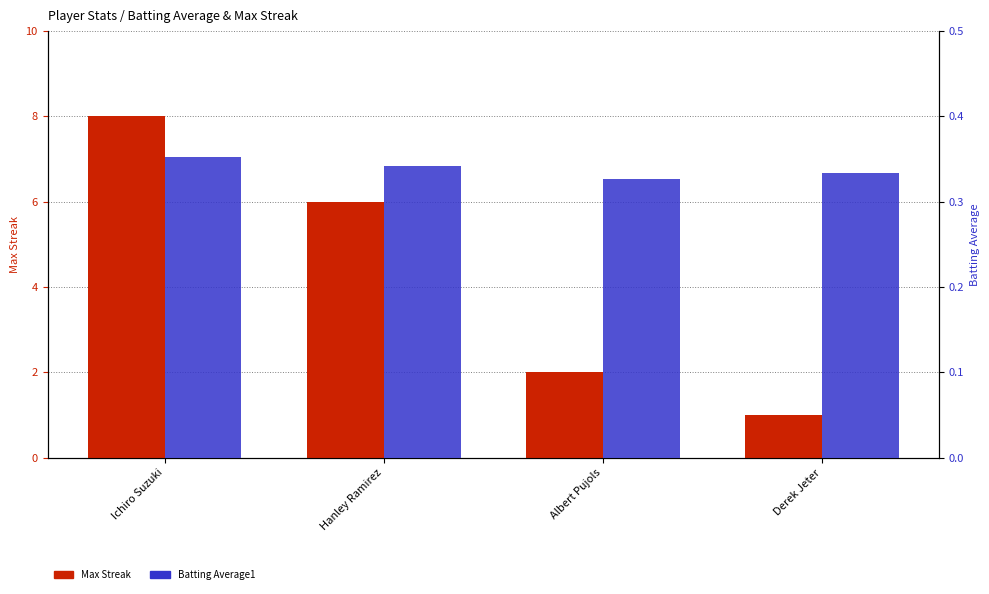

What is the difference between the second highest and second lowest values in the Max Streak series?

4.0